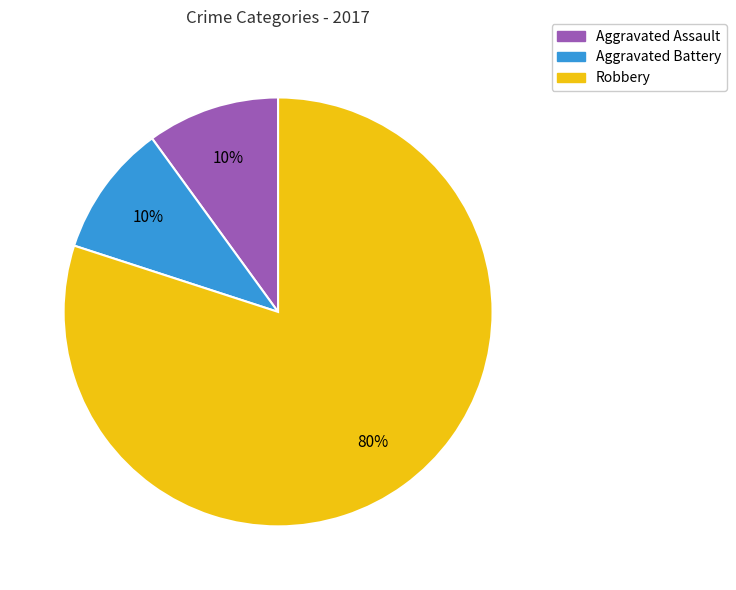

To the nearest percent, what is the difference between the Aggravated Battery and Robbery slice percentages?

70%